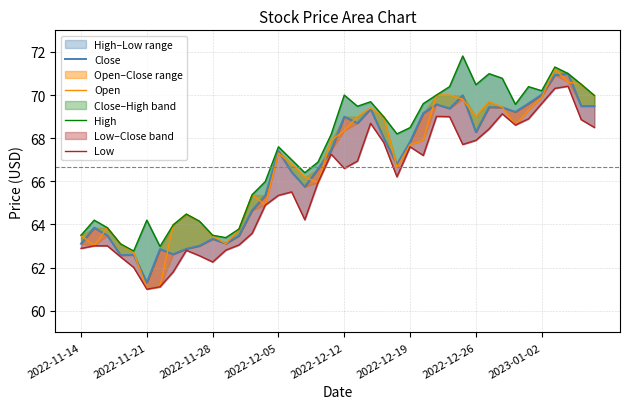

Where does the Low series first go above 66?

19